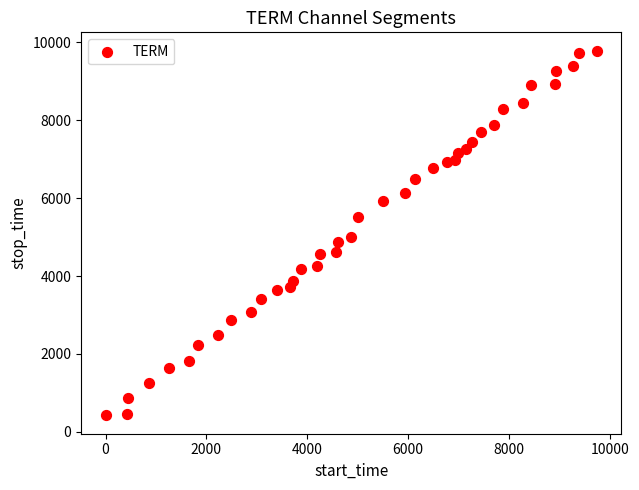

What is the range of Y values (max minus min)?

9369